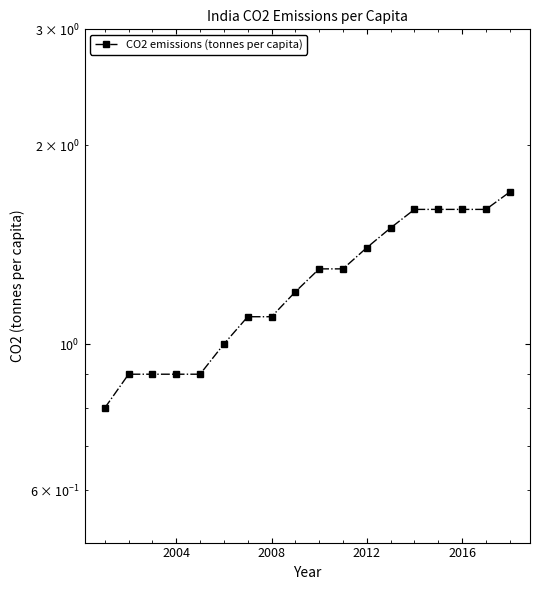

The value at 2016 is 1.6. True or false?

True